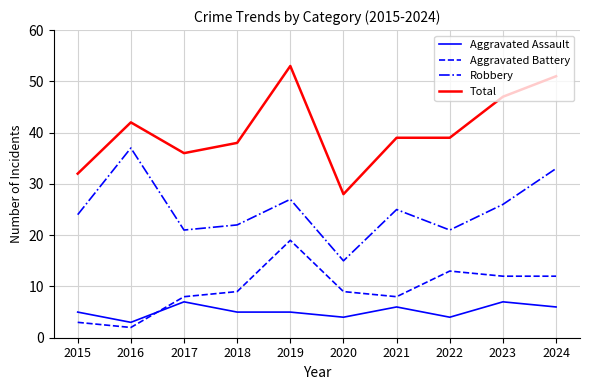

Rank the series at 2024 from lowest to highest value.

Aggravated Assault, Aggravated Battery, Robbery, Total